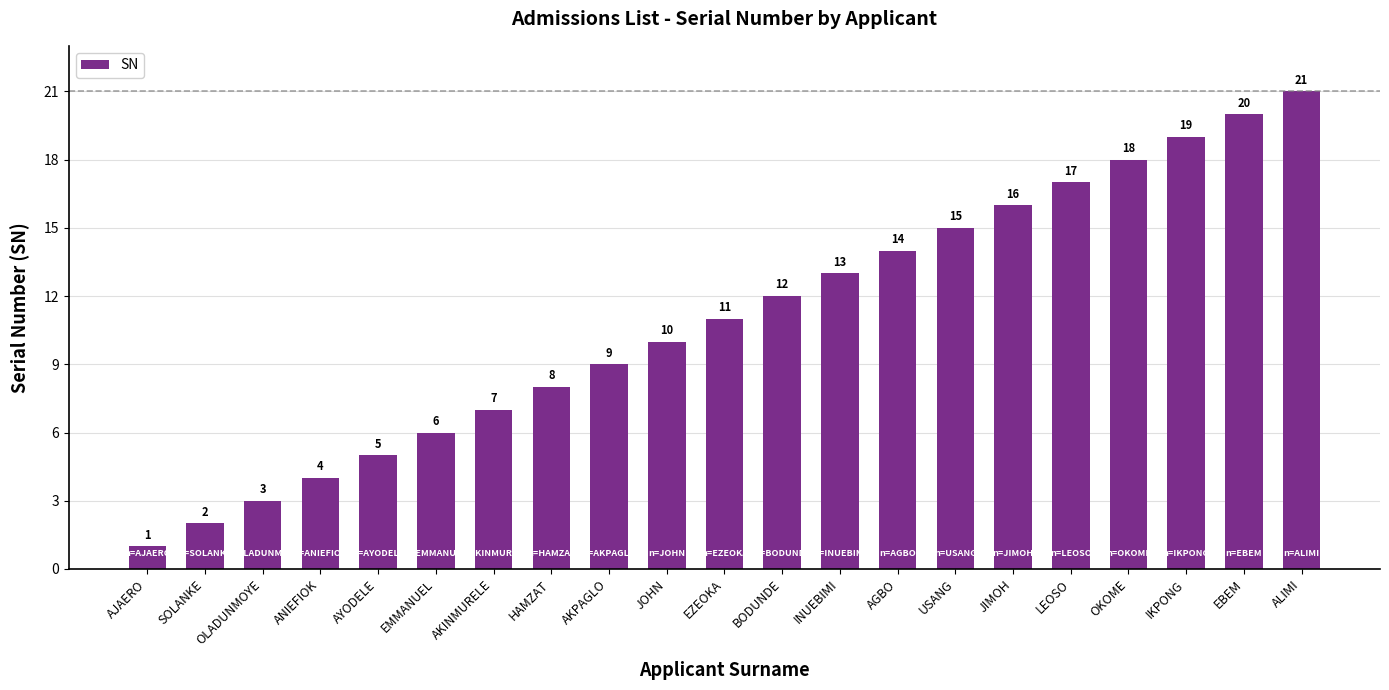

Reading left to right, extract all data points from this chart.

AJAERO=1	SOLANKE=2	OLADUNMOYE=3	ANIEFIOK=4	AYODELE=5	EMMANUEL=6	AKINMURELE=7	HAMZAT=8	AKPAGLO=9	JOHN=10	EZEOKA=11	BODUNDE=12	INUEBIMI=13	AGBO=14	USANG=15	JIMOH=16	LEOSO=17	OKOME=18	IKPONG=19	EBEM=20	ALIMI=21